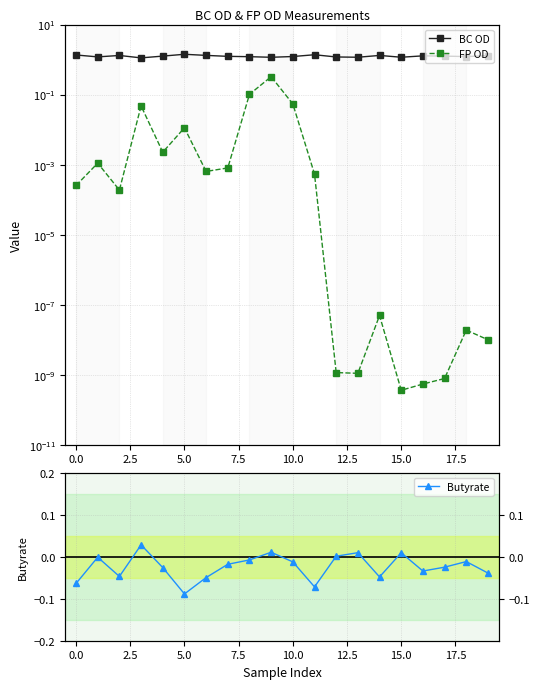

How many distinct data groups are displayed?

3